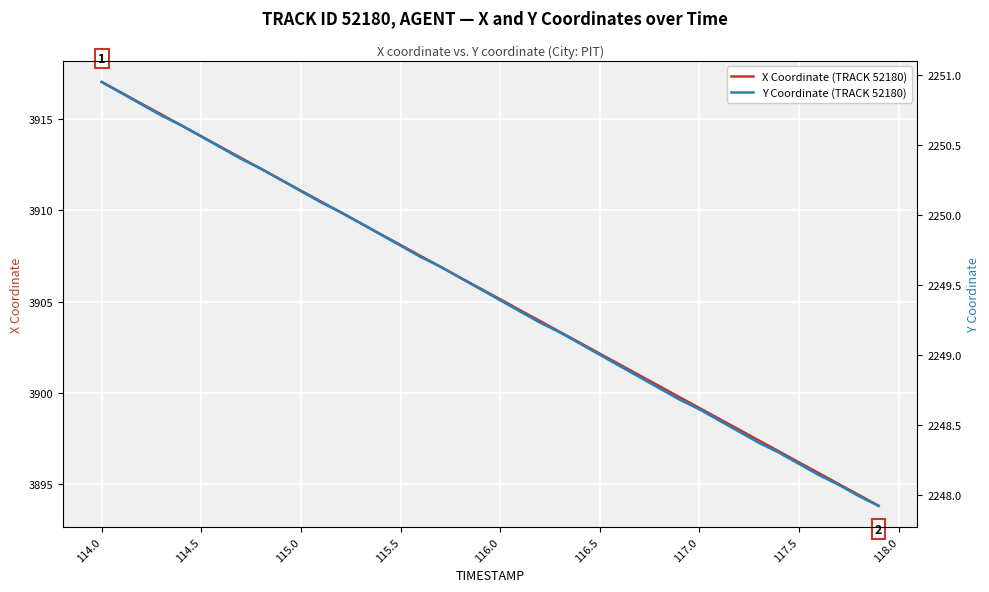

The X Coordinate (TRACK 52180) series shows 6694.0 at 117.0. True or false?

False